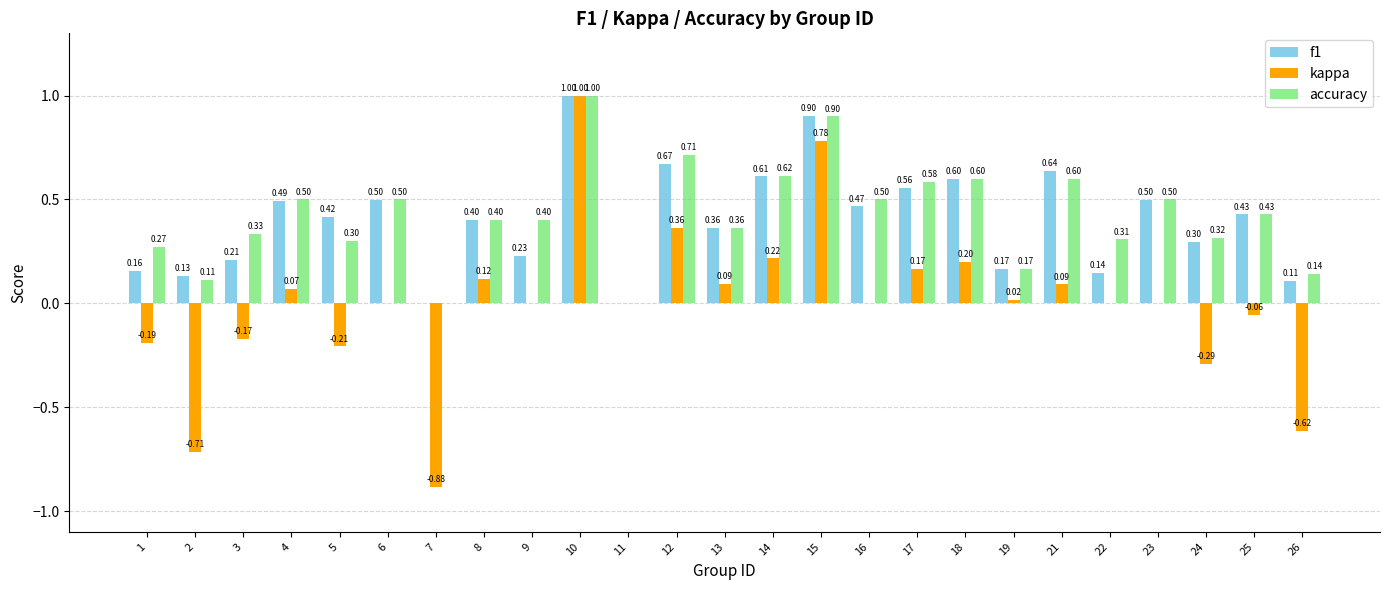

At which category does the chart reach its peak across all series?

10